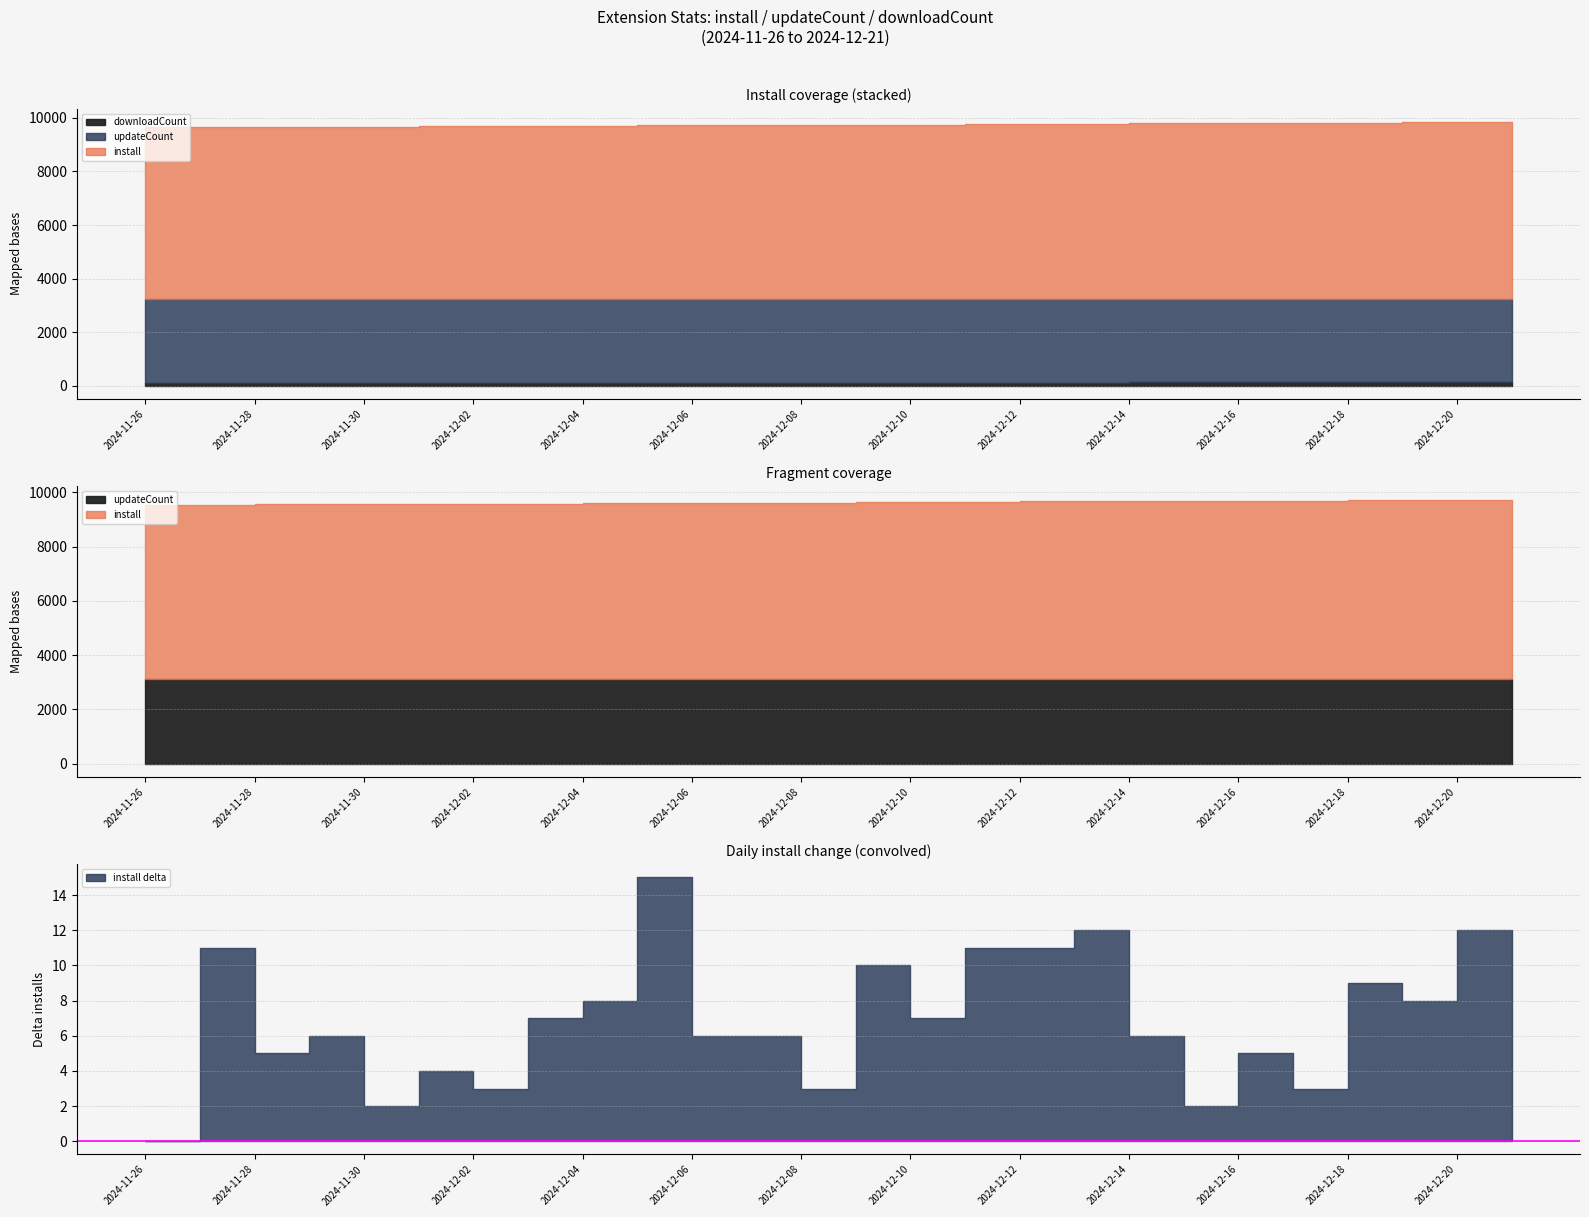

True or false: downloadCount and updateCount cross at least once.

False